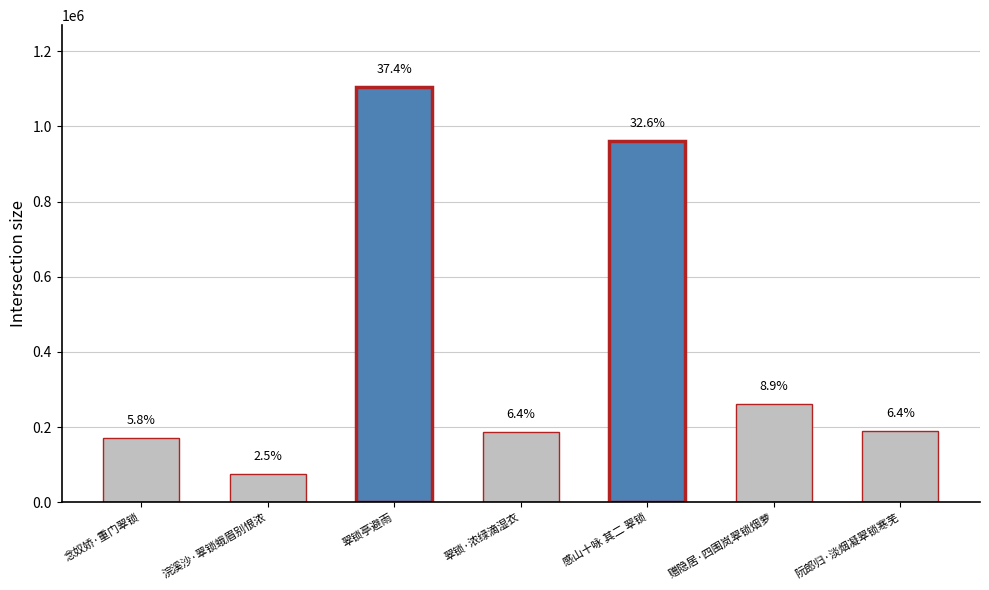

What is the change in value from 翠锁亭避雨 to 翠锁·浓绿滴湿衣?

-916119